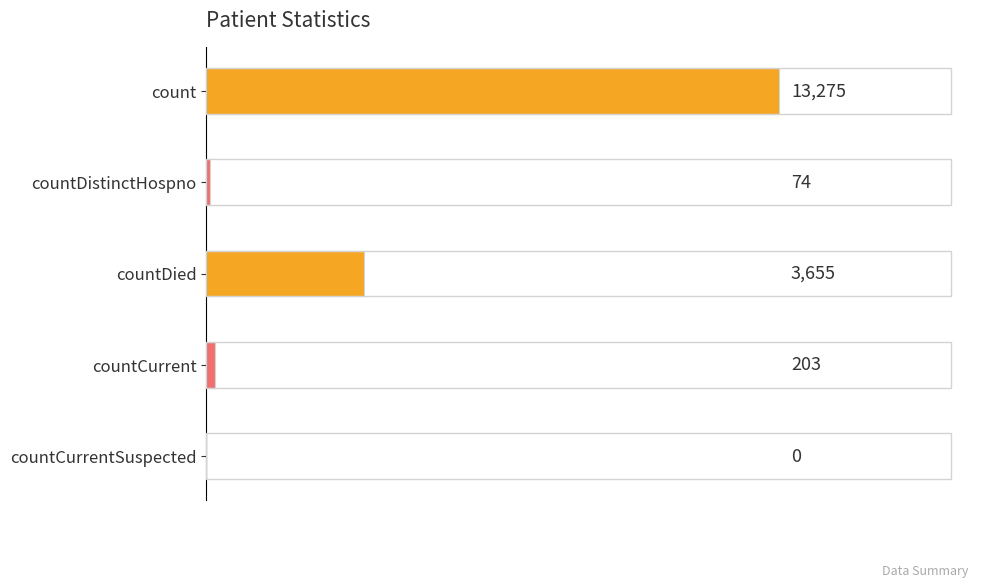

Are the bars horizontal?

Yes